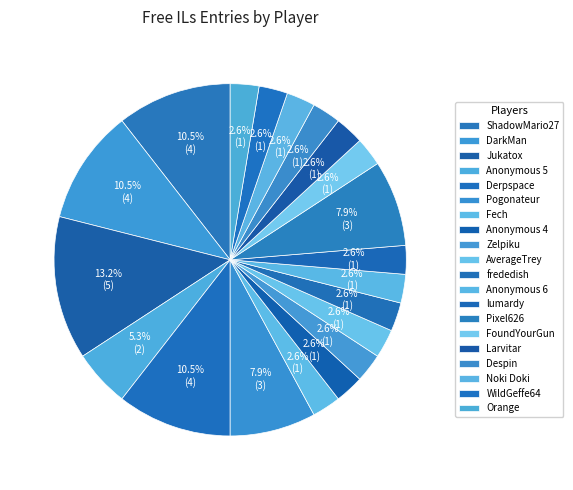

Does any single category account for the majority?

No